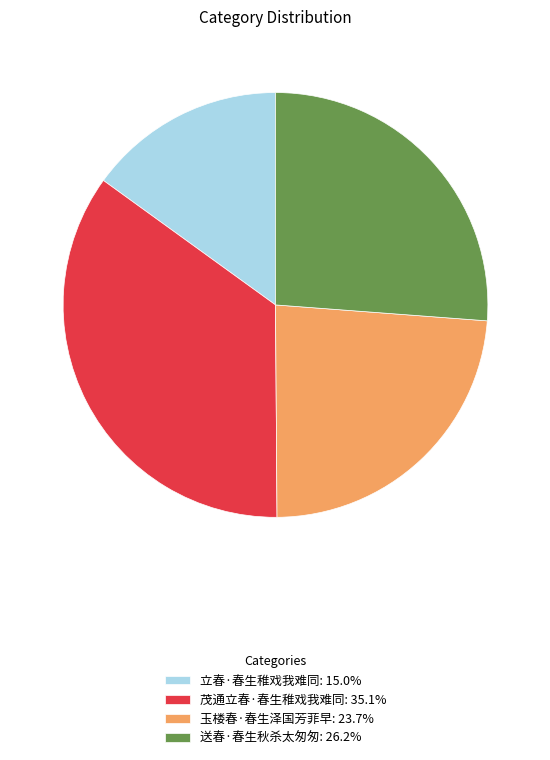

Approximately how many times larger is the value at 立春·春生稚戏我难同 compared to 玉楼春·春生泽国芳菲早?

0.6